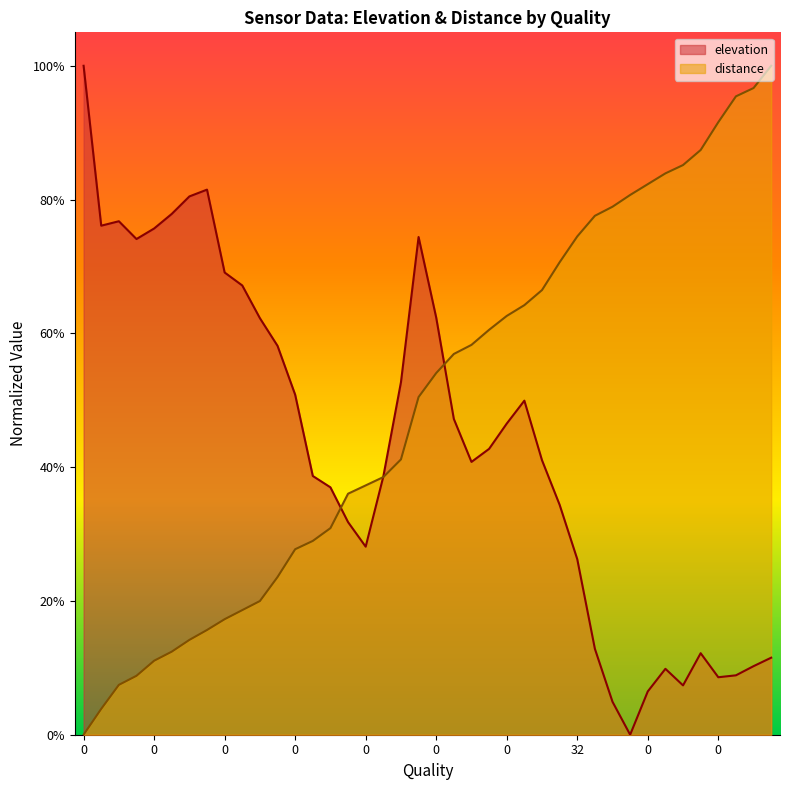

At 0, list the series in order from largest to smallest.

elevation, distance